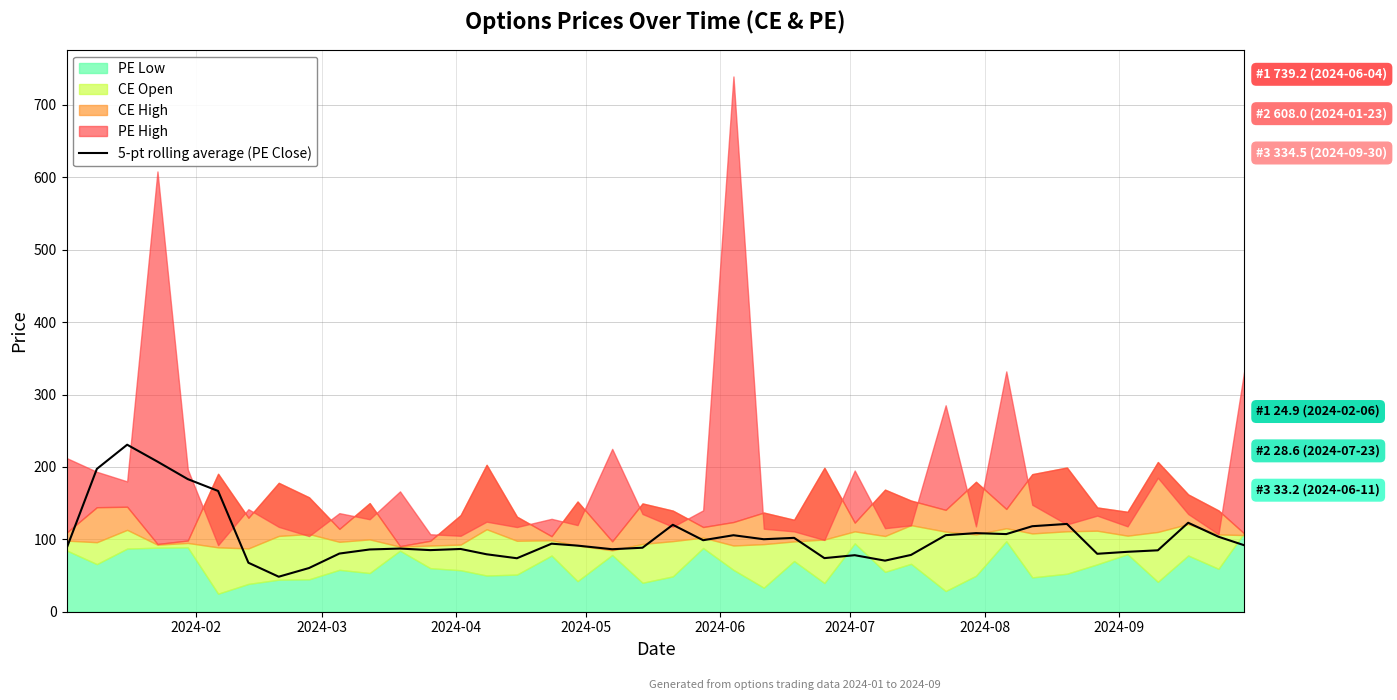

What is the maximum value for 5-pt rolling average (PE Close)?

230.7